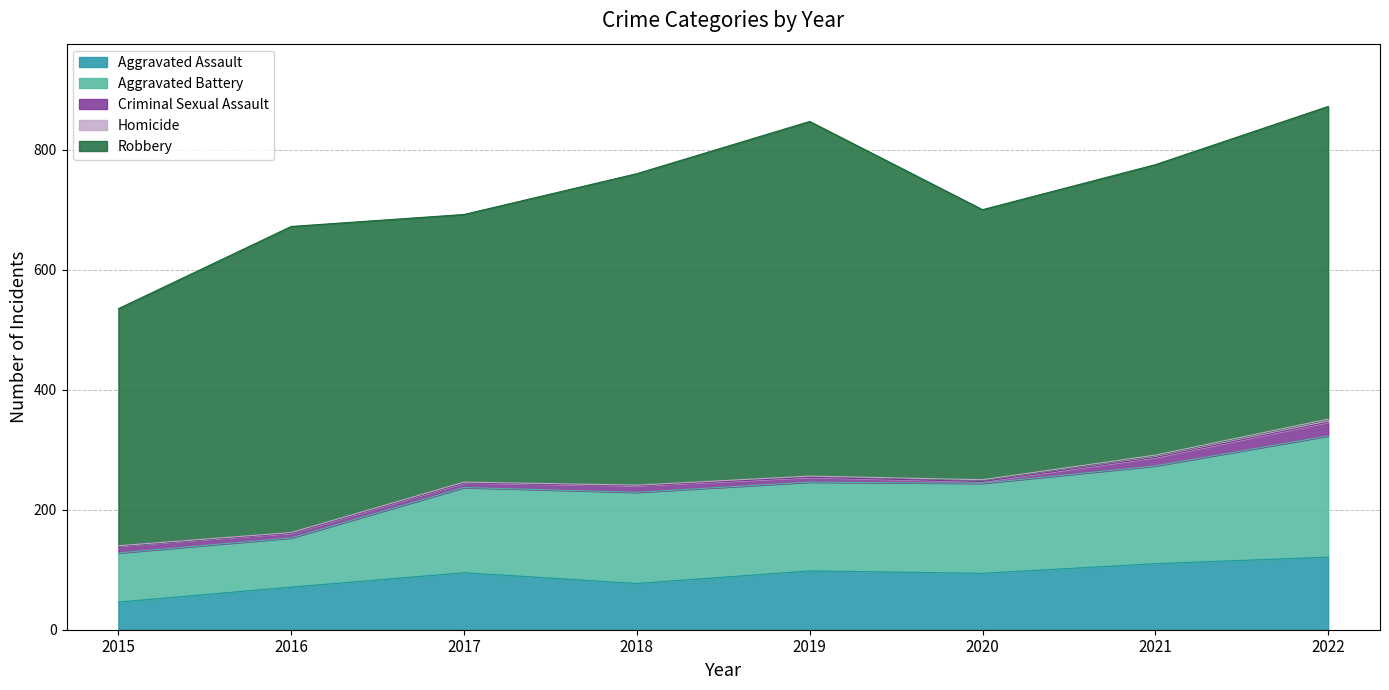

Is it true that Aggravated Assault equals 77 at 2018?

True